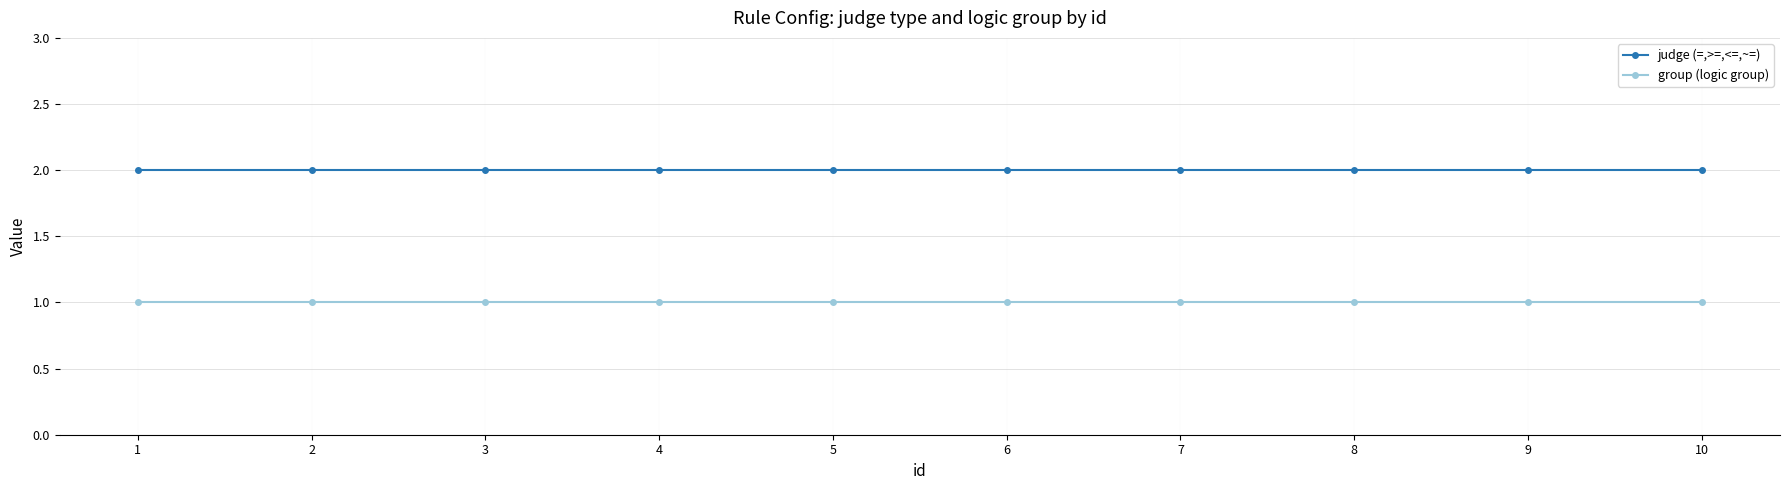

Is the value of judge (=,>=,<=,~=) at 8 greater than the value of group (logic group) at 10?

Yes